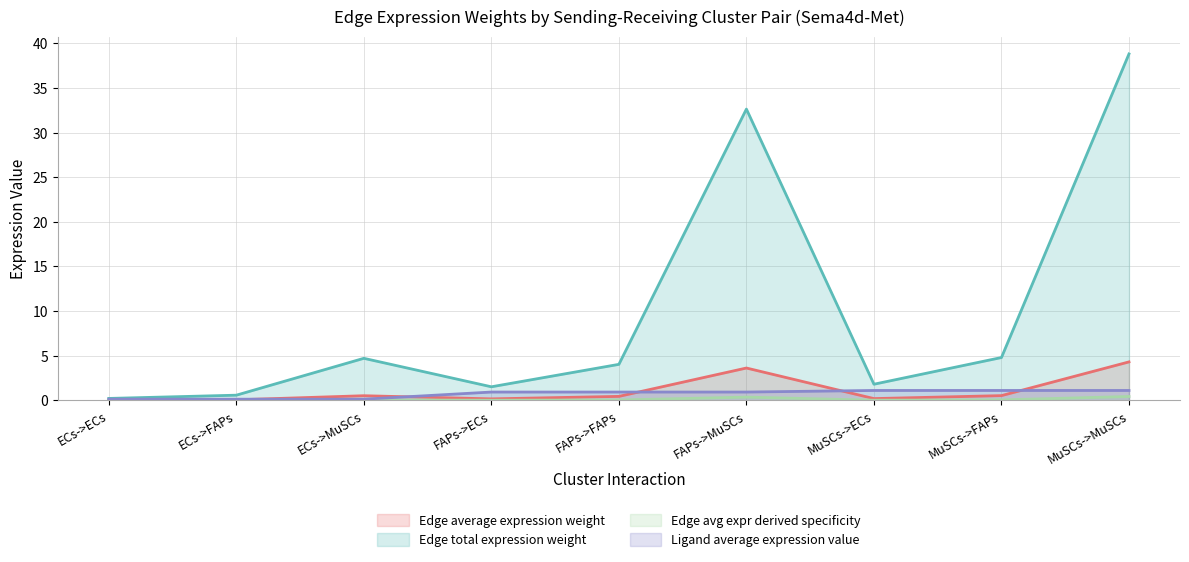

At which category does the chart reach its minimum across all series?

ECs->ECs